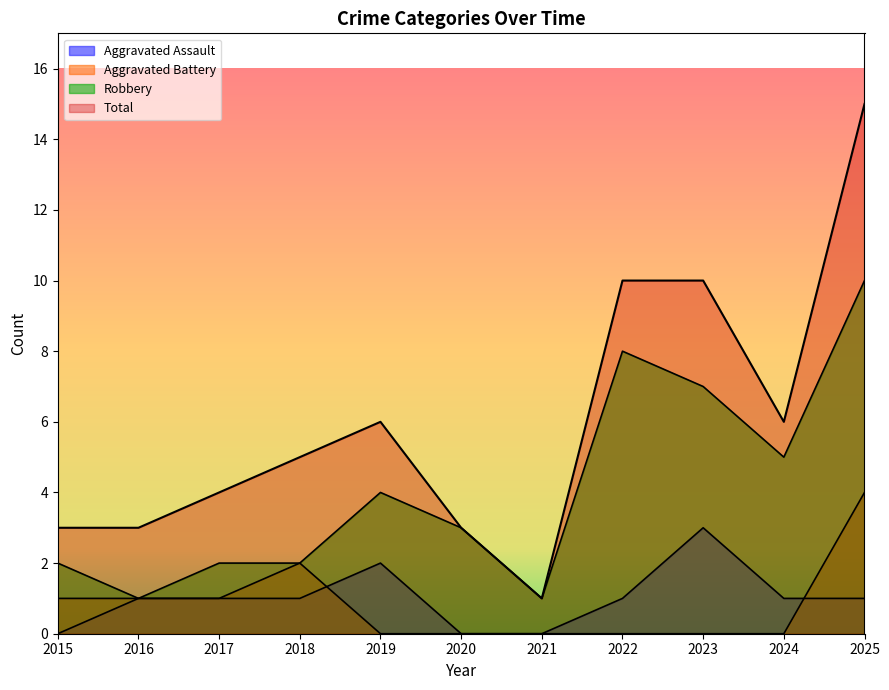

The Total series shows 3 at 2020. True or false?

True